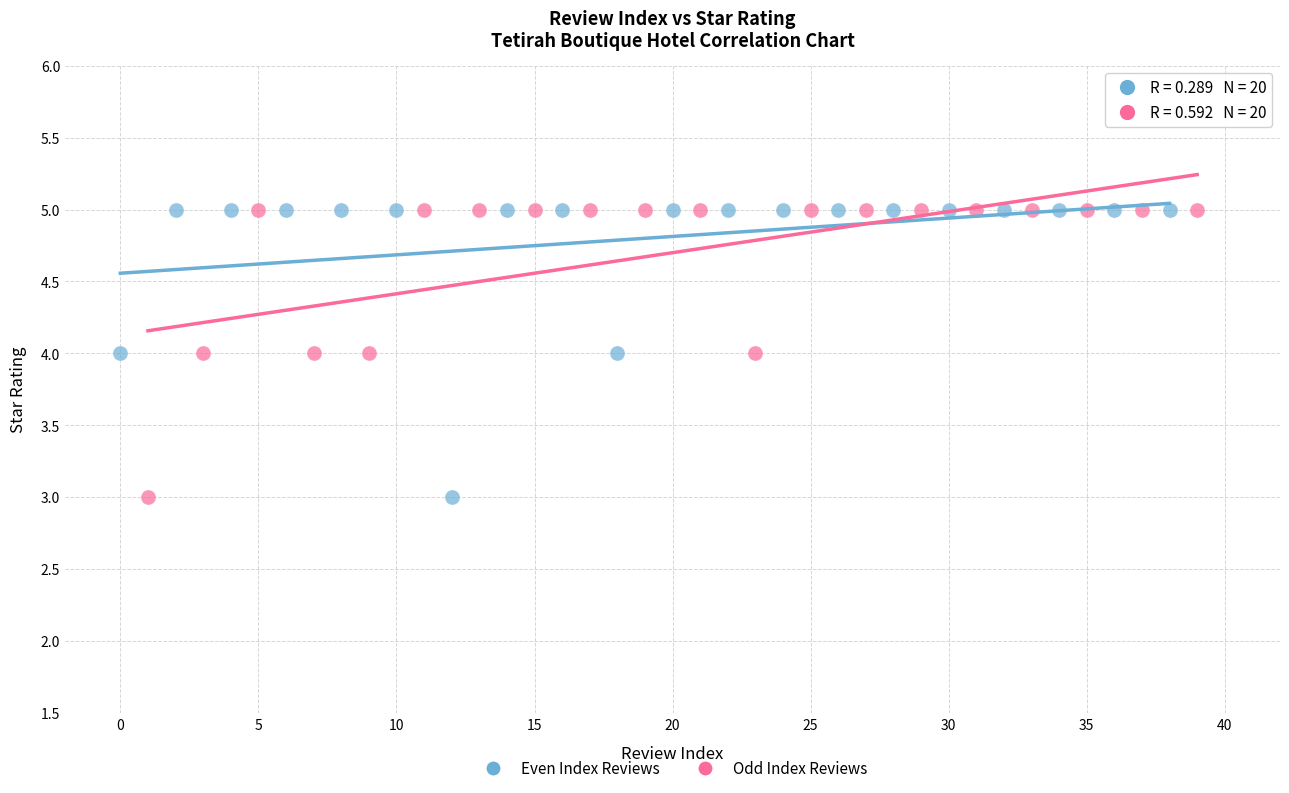

What are all the series names shown in the legend?

Even Index Reviews, Odd Index Reviews